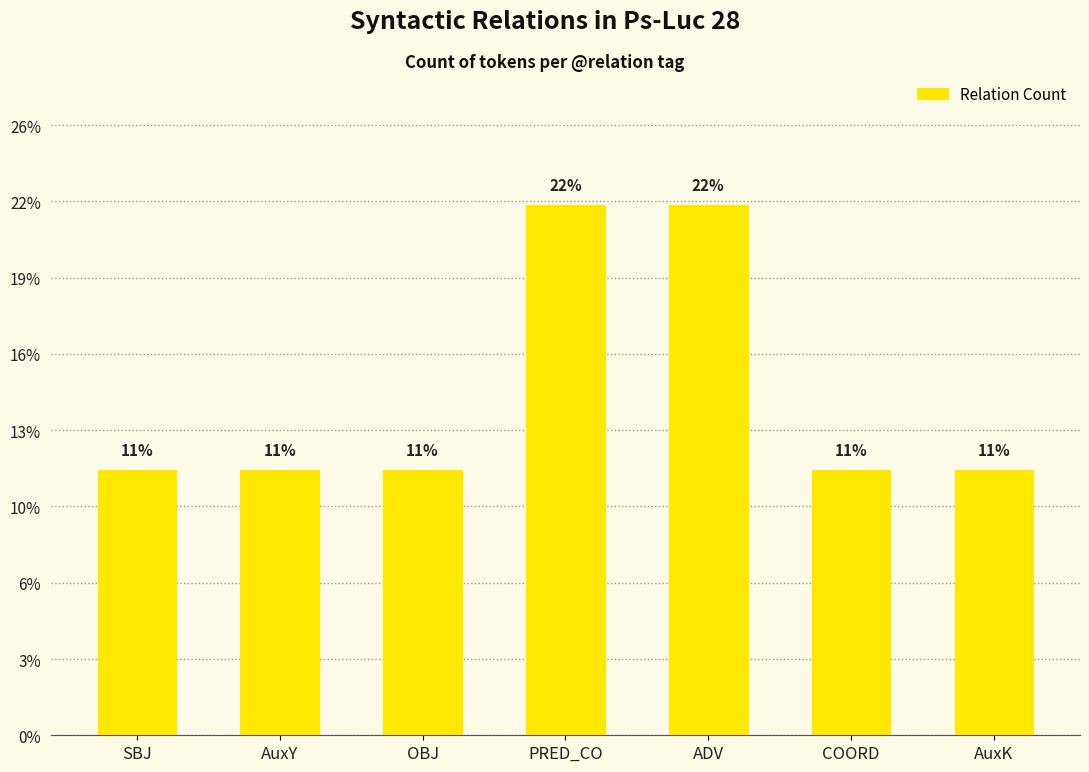

Are the bars horizontal?

No